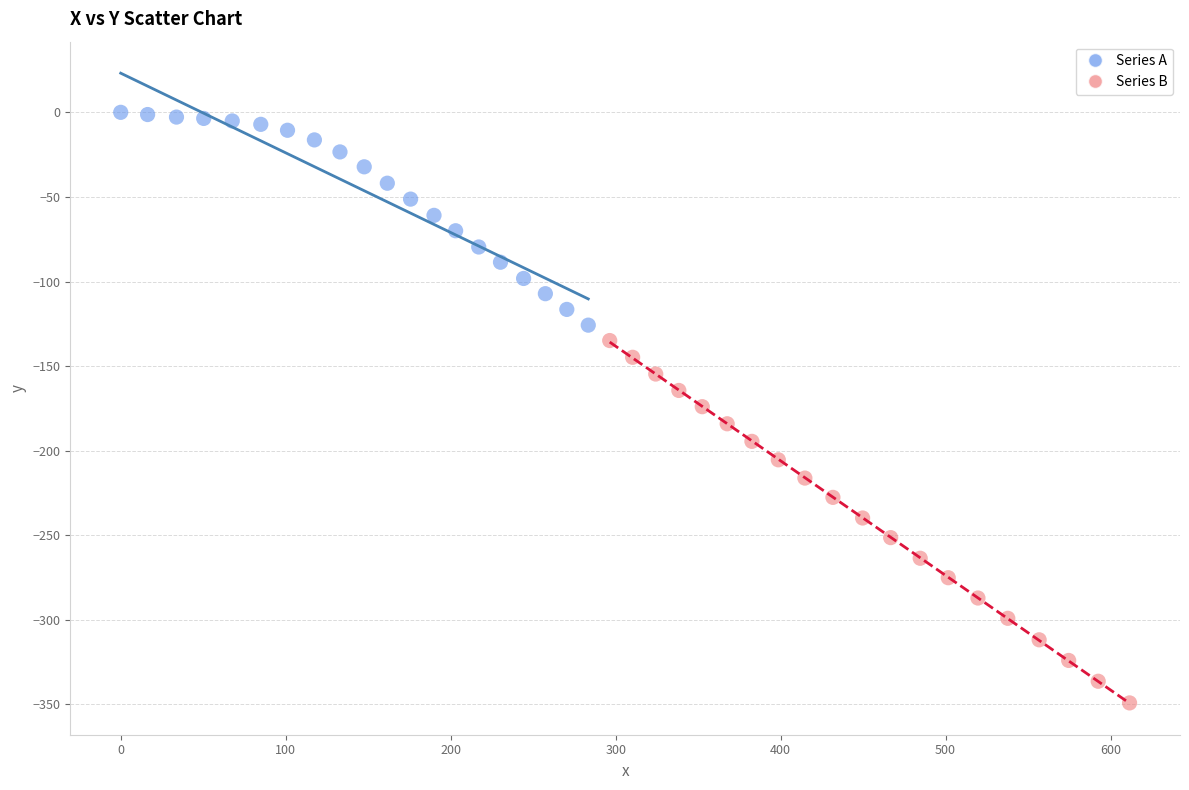

Which series contains the lowest Y value?

Series B